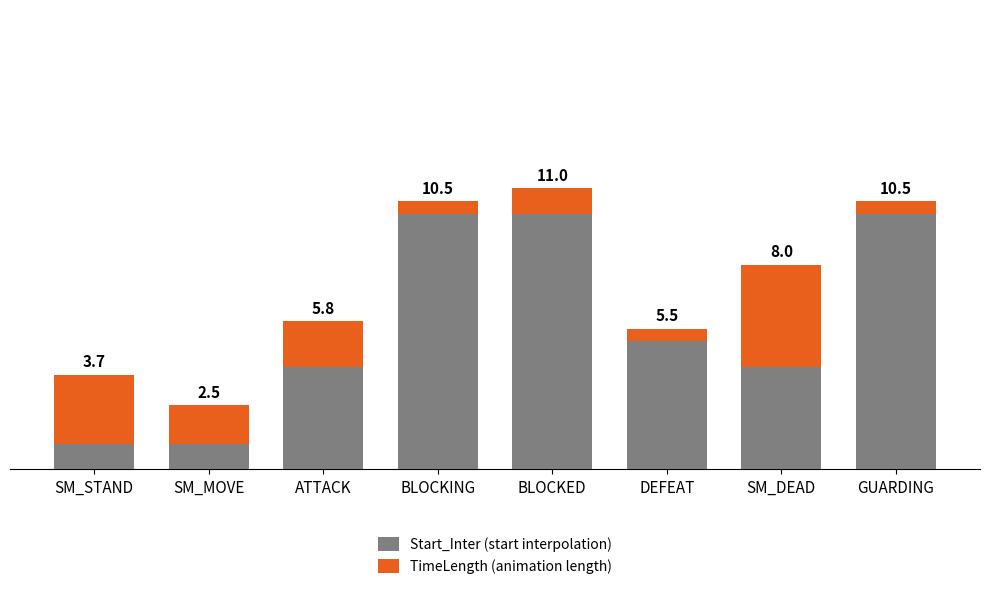

Does the chart contain stacked bars?

Yes